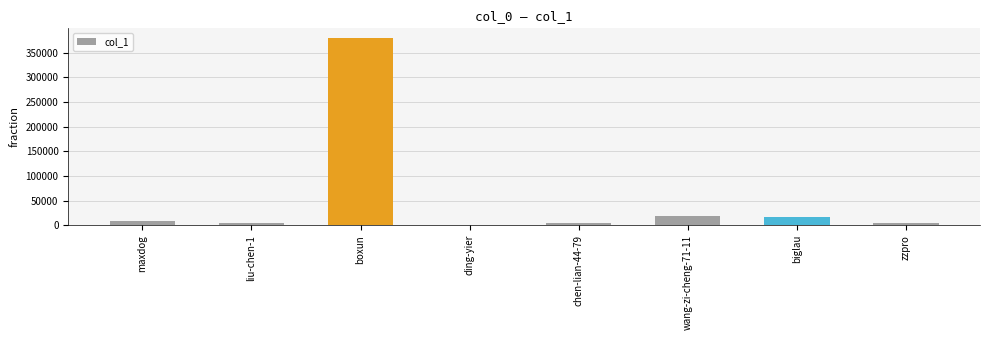

What is the sum of all values?

437305